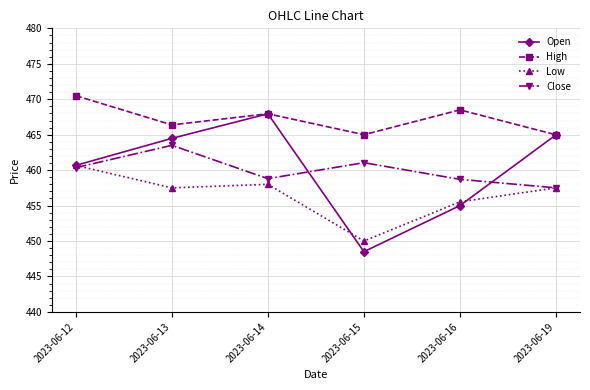

What is the minimum value for Open?

448.5